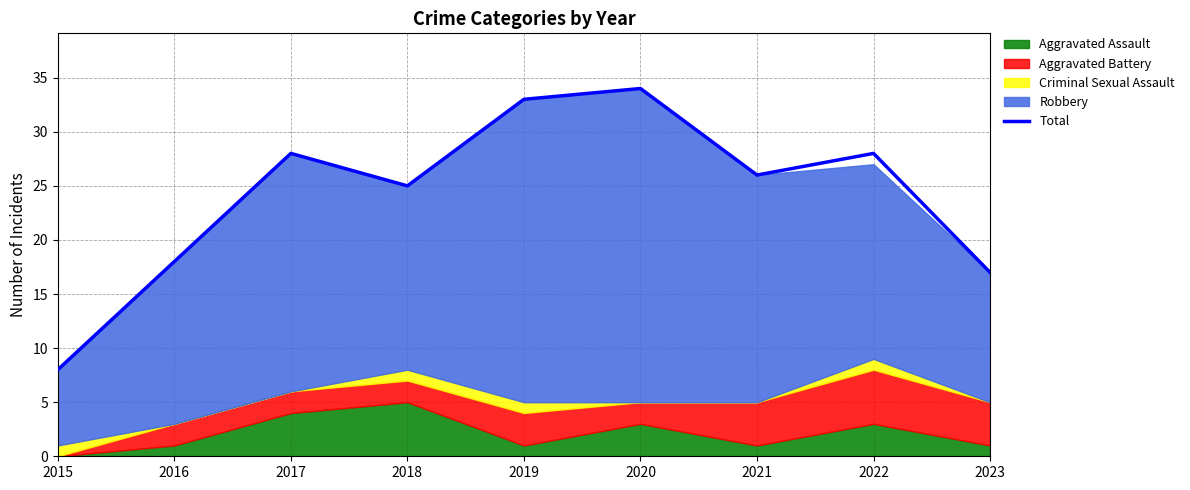

What is the difference between the second highest and minimum values?

25